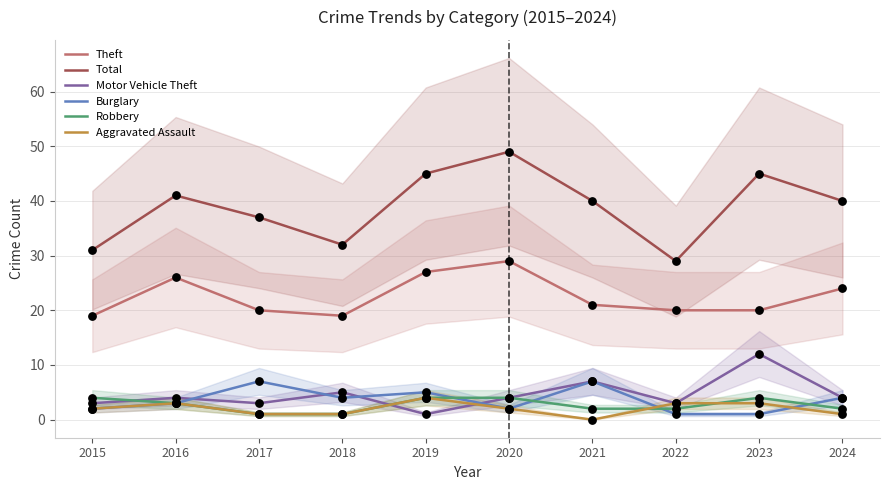

What are all the series names shown in the legend?

Theft, Total, Motor Vehicle Theft, Burglary, Robbery, Aggravated Assault